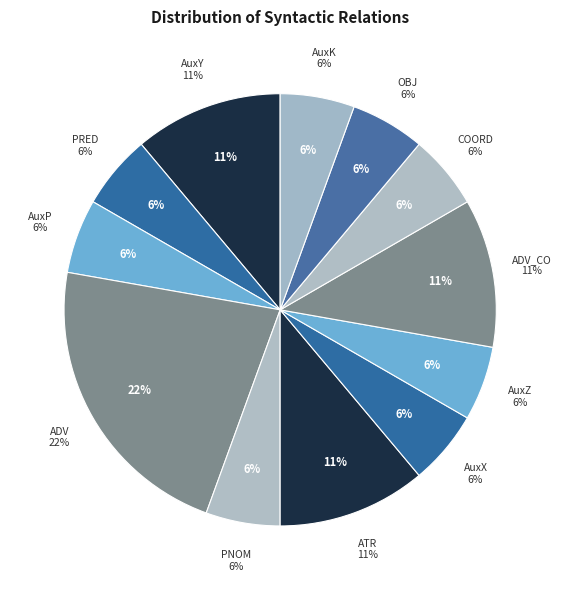

The COORD slice represents 6% of the pie. True or false?

True